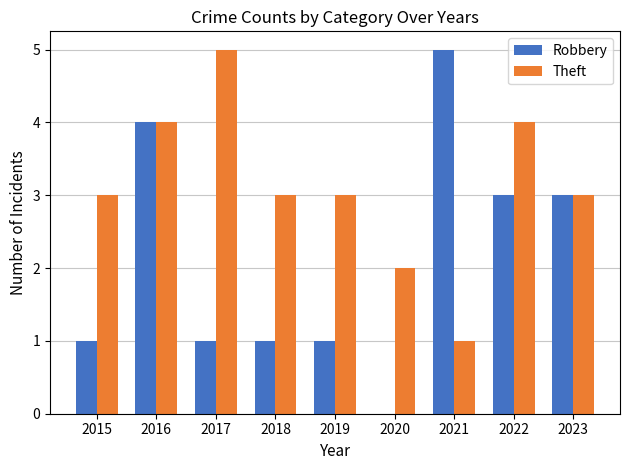

Which series changed the most between 2020 and 2023?

Robbery